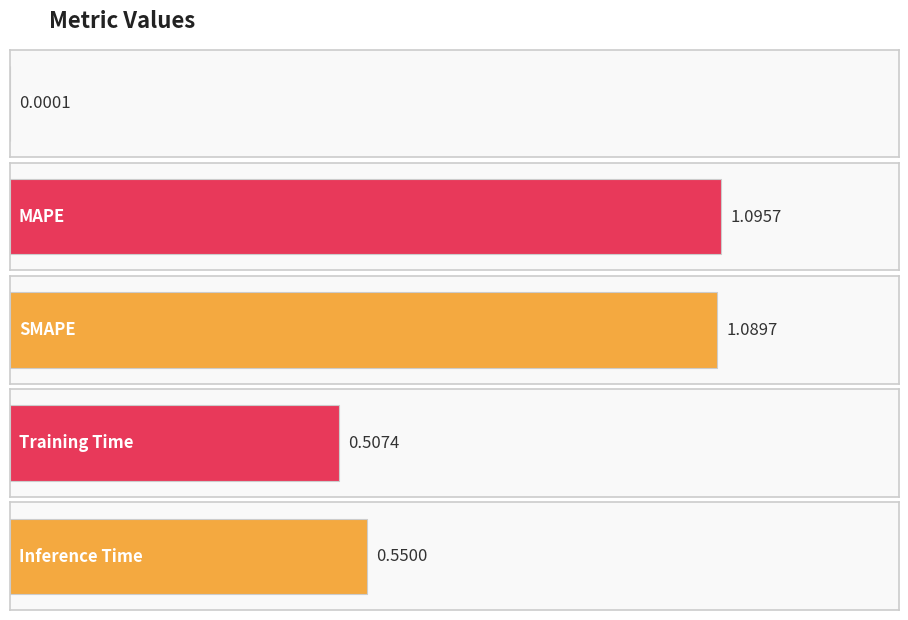

What is the label of the 2nd bar from the left?

MAPE